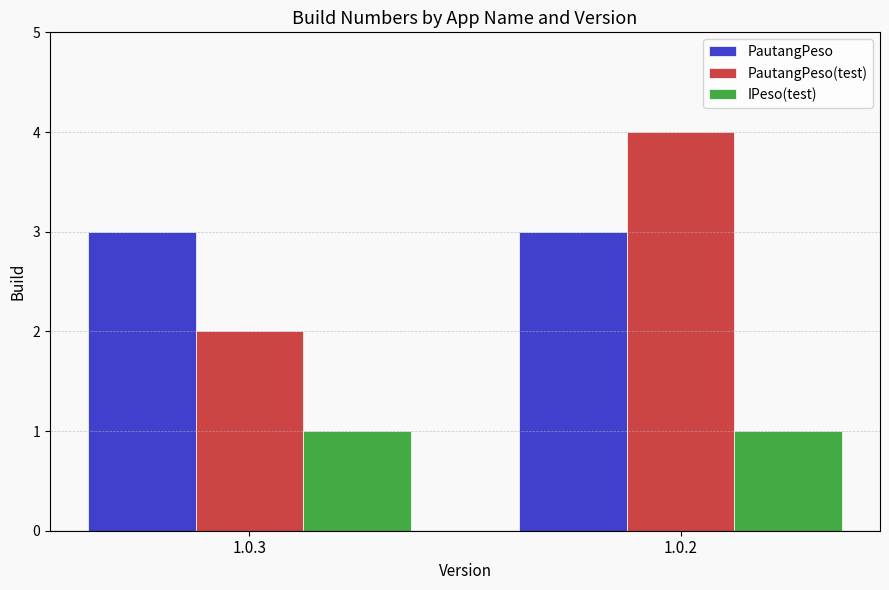

Is it true that PautangPeso(test) equals 4 at 1.0.2?

True